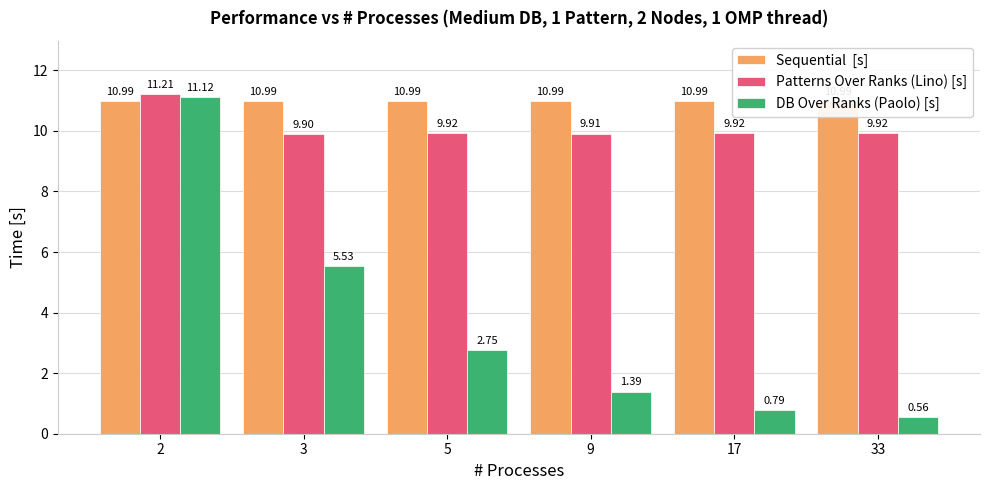

The value of Sequential  [s] at 17 is 6.9. True or false?

False